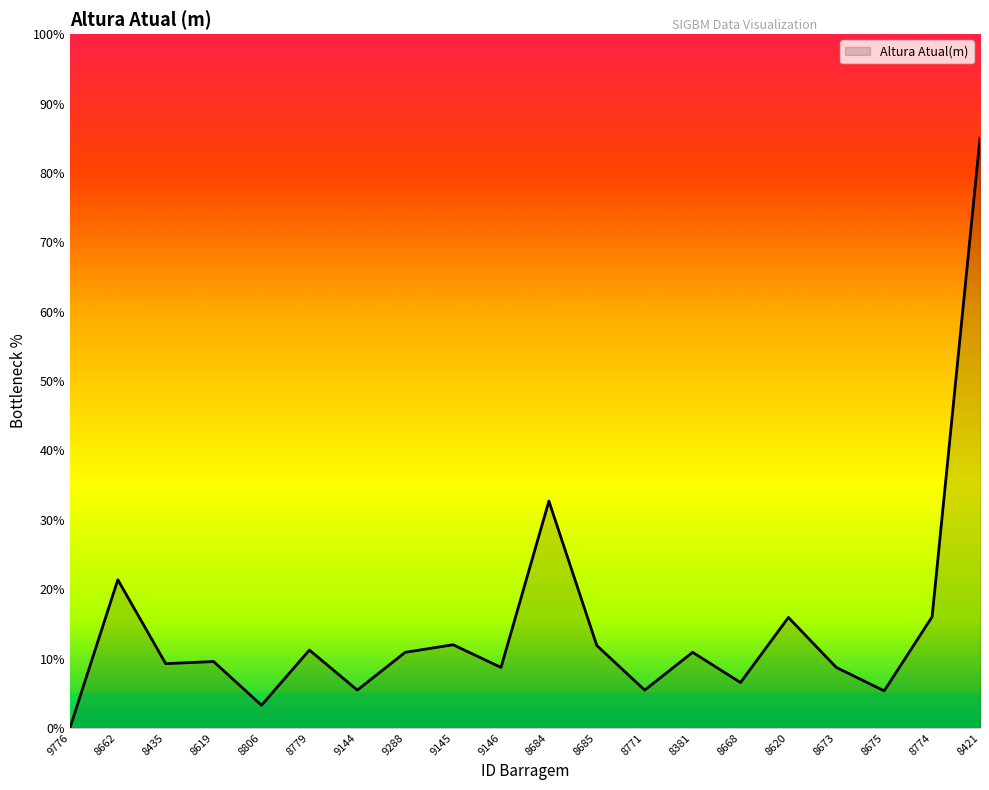

What position from the left is 8673?

17